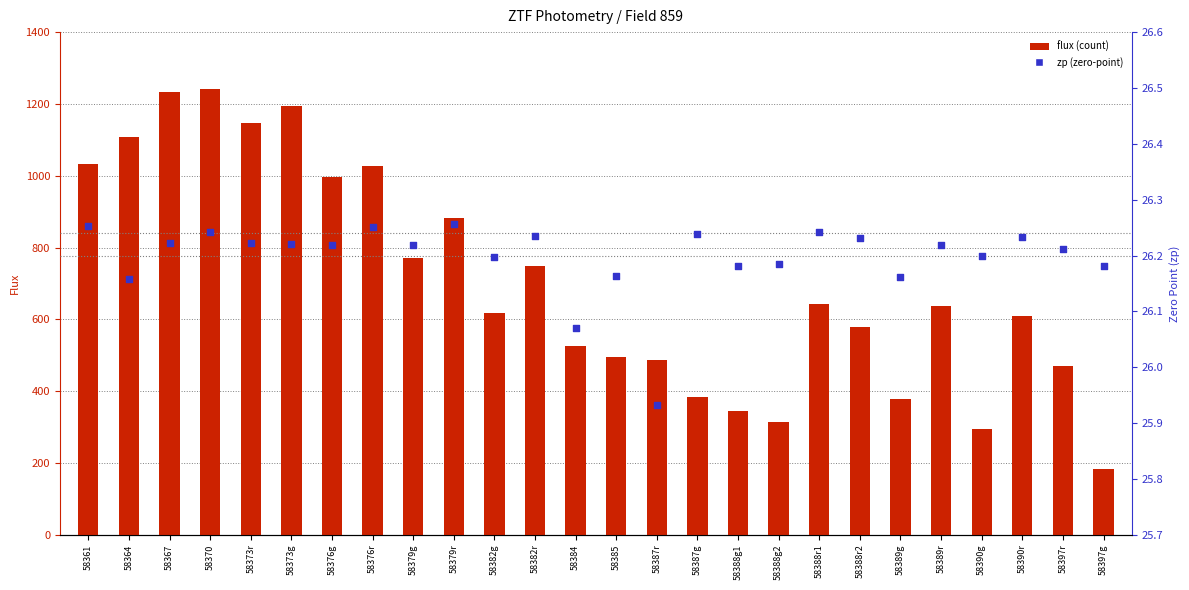

Which series contains the lowest Y value?

zp (zero-point)